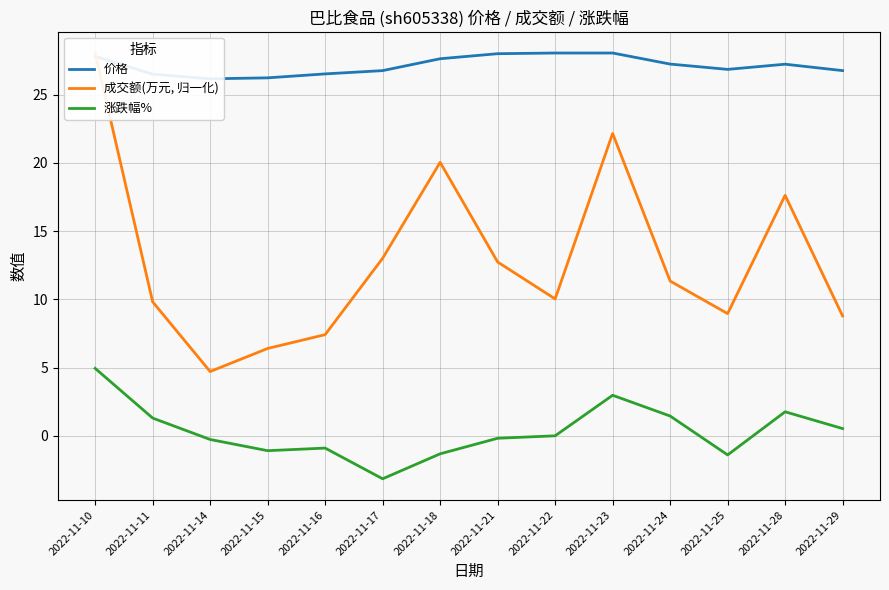

How many interior local valleys does the 涨跌幅% series have?

3